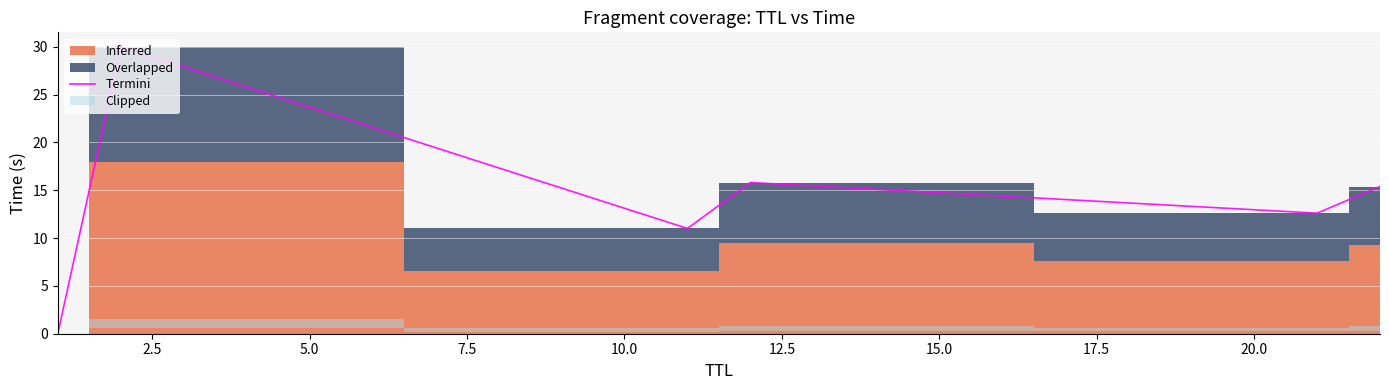

Is it true that the value at 10.0 is 12.6?

True